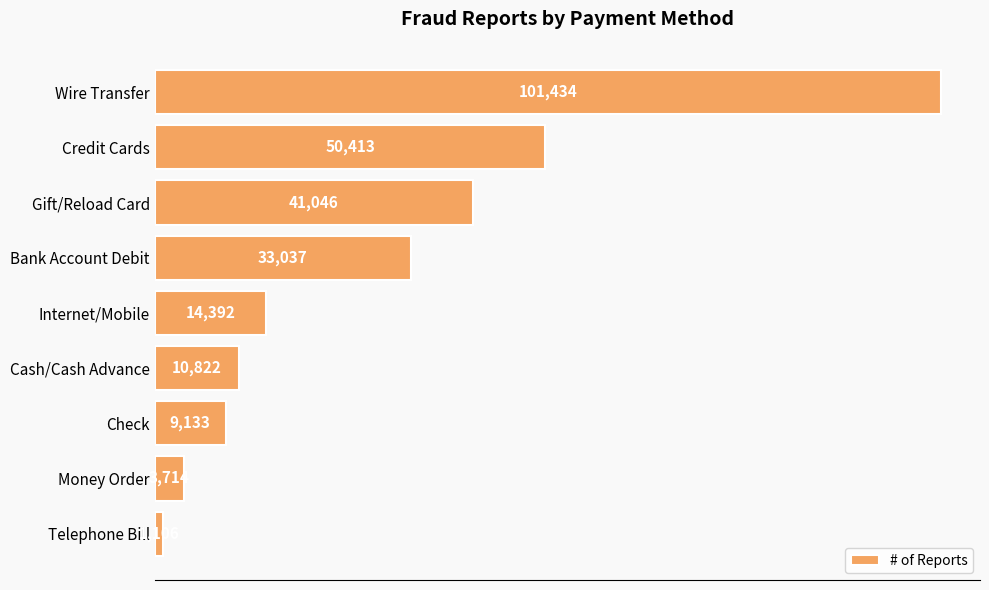

The value at Credit Cards is 50413. True or false?

True